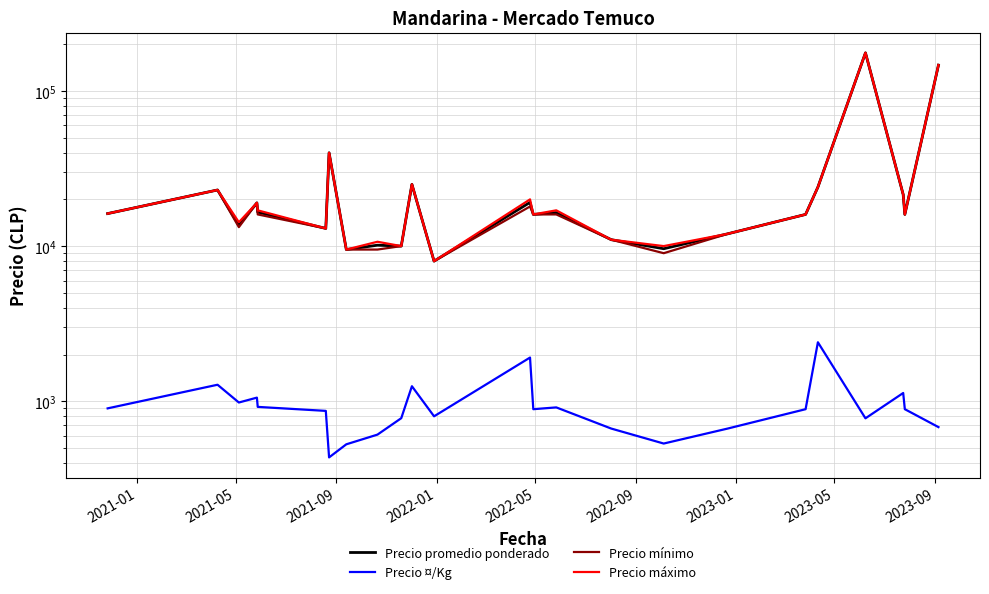

What are all the series names shown in the legend?

Precio promedio ponderado, Precio ¤/Kg, Precio mínimo, Precio máximo